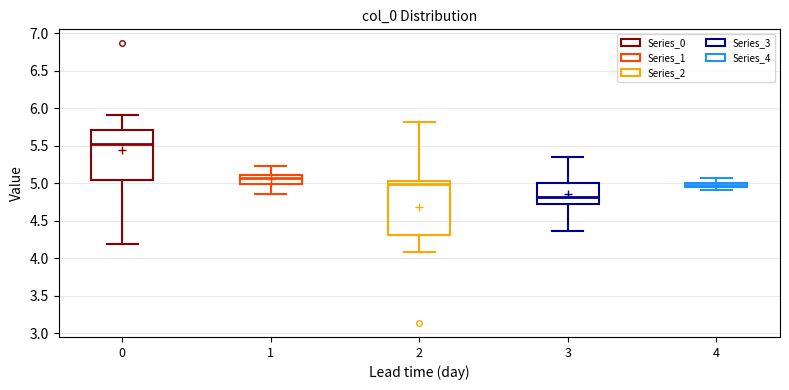

Where is the lower edge of the box at x = 3 on the y-axis? The values are not printed on the chart, so give them approximately, as read against the axis.

4.75